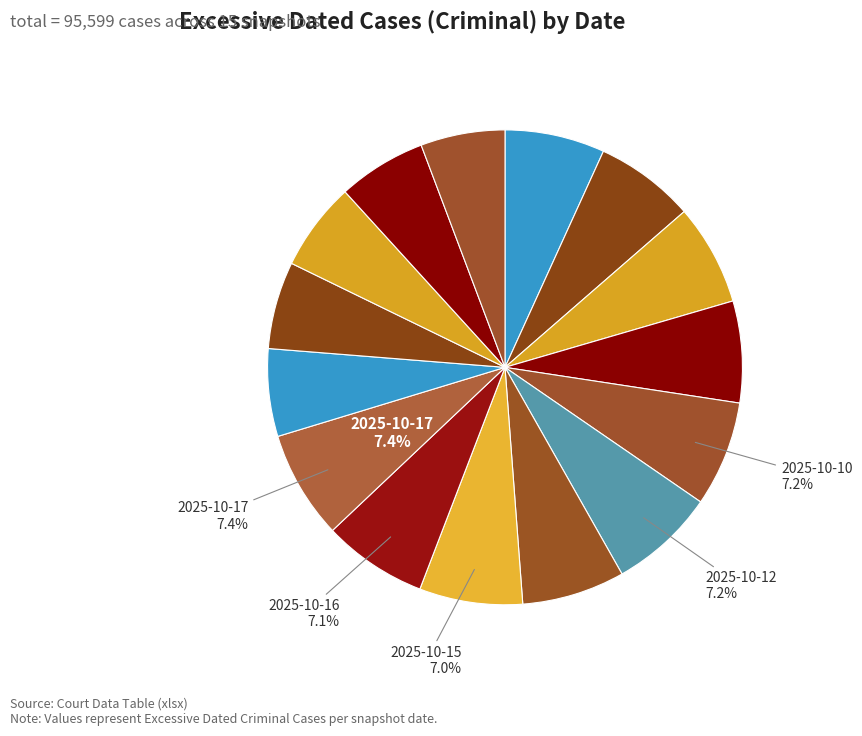

Count the number of slices in the pie.

15